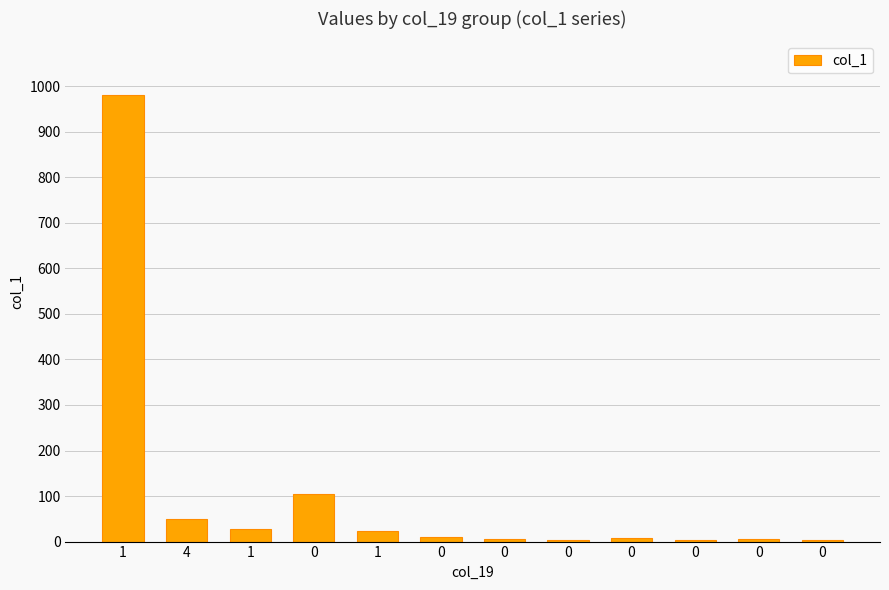

Which label corresponds to the largest value in the chart?

1